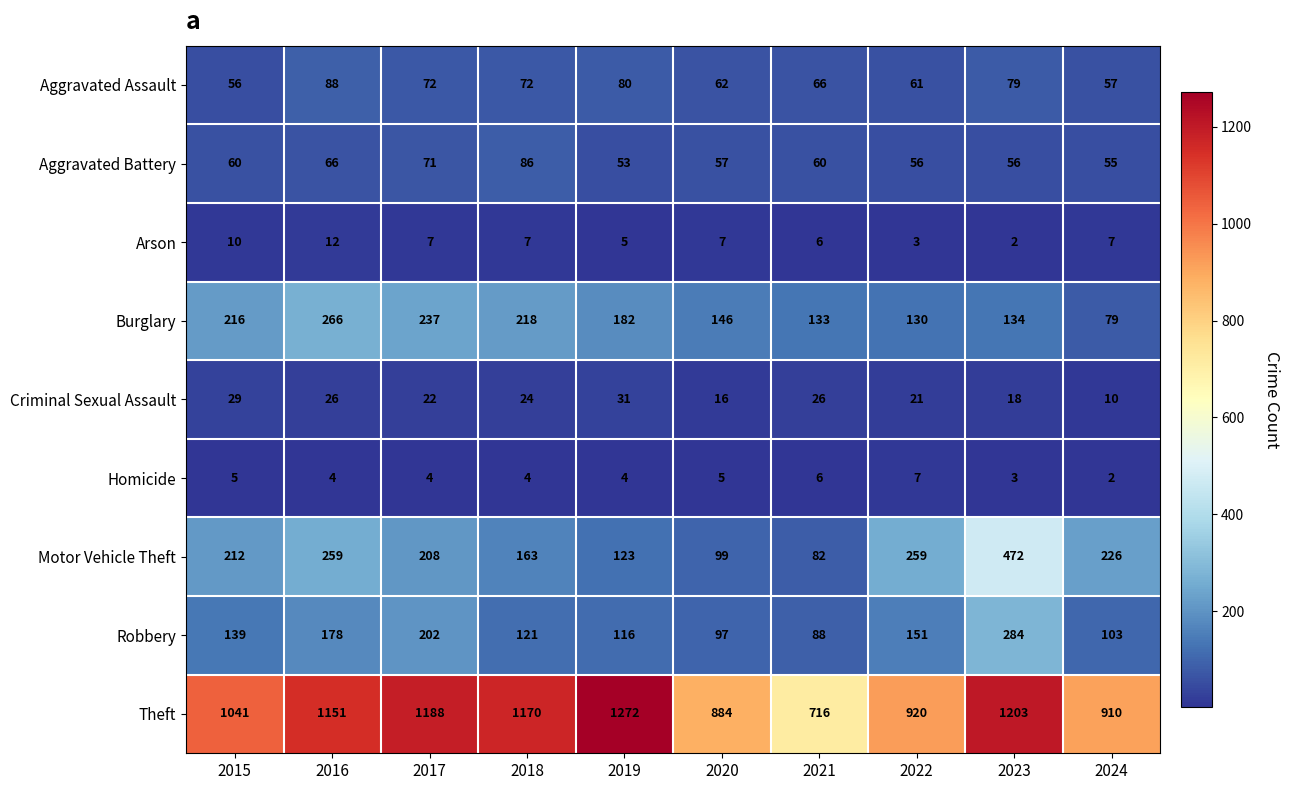

What is the sum of all Motor Vehicle Theft values?

2103